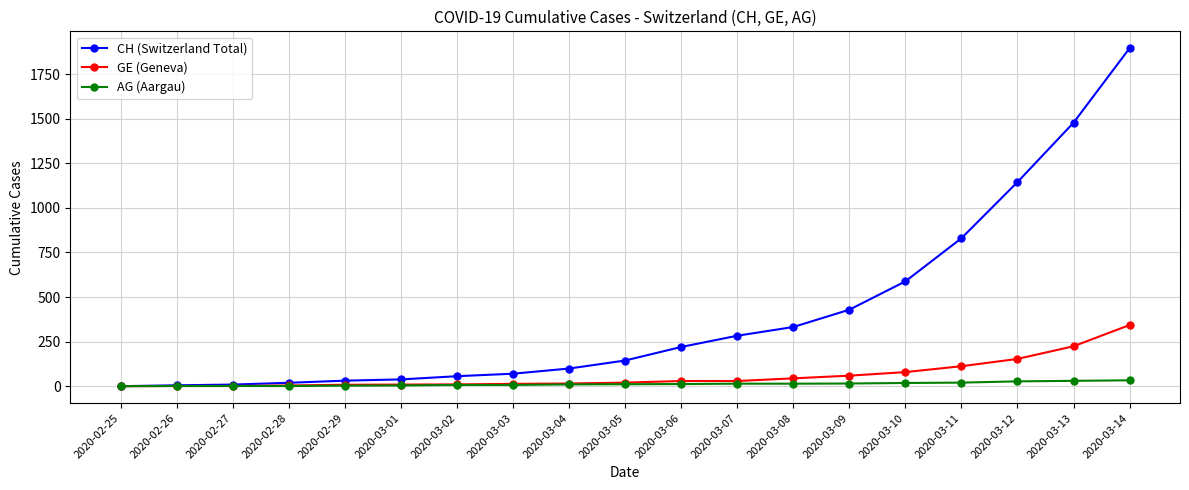

What is the difference between the GE (Geneva) values at 2020-02-29 and 2020-03-01?

1